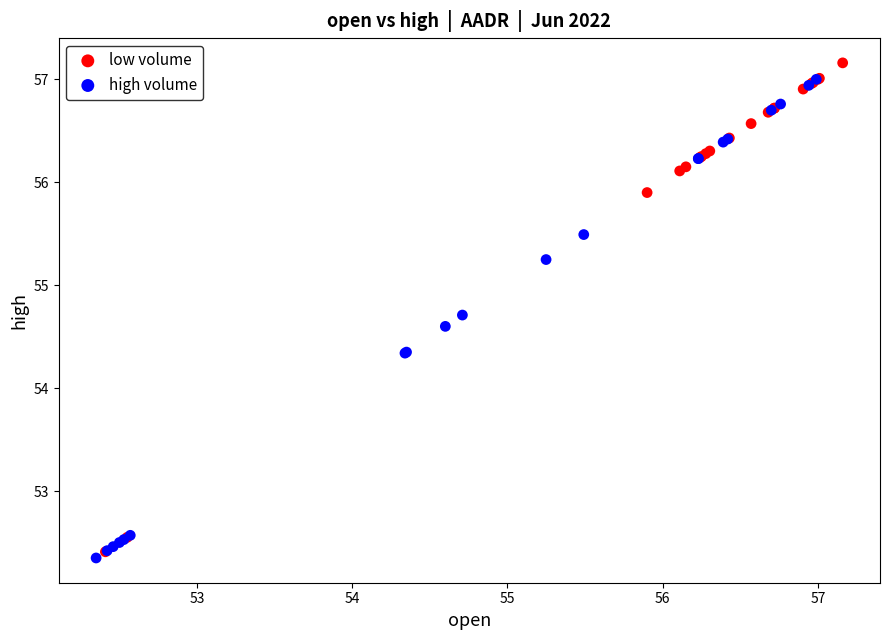

What are all the series names shown in the legend?

low volume, high volume